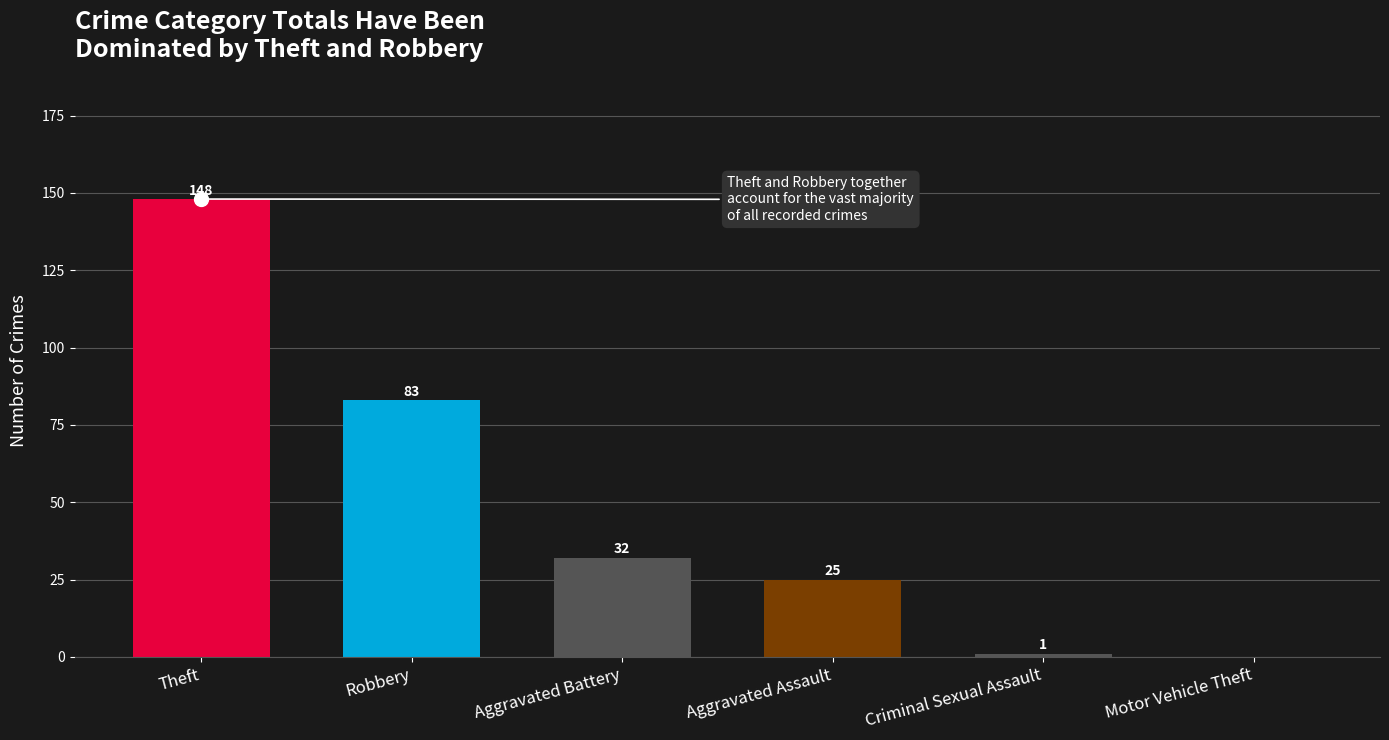

The chart shows a value of 27 at Robbery. True or false?

False